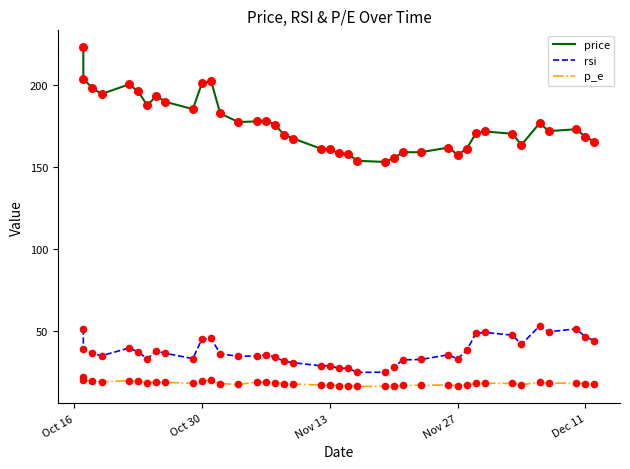

Which series has the largest total across all categories?

price